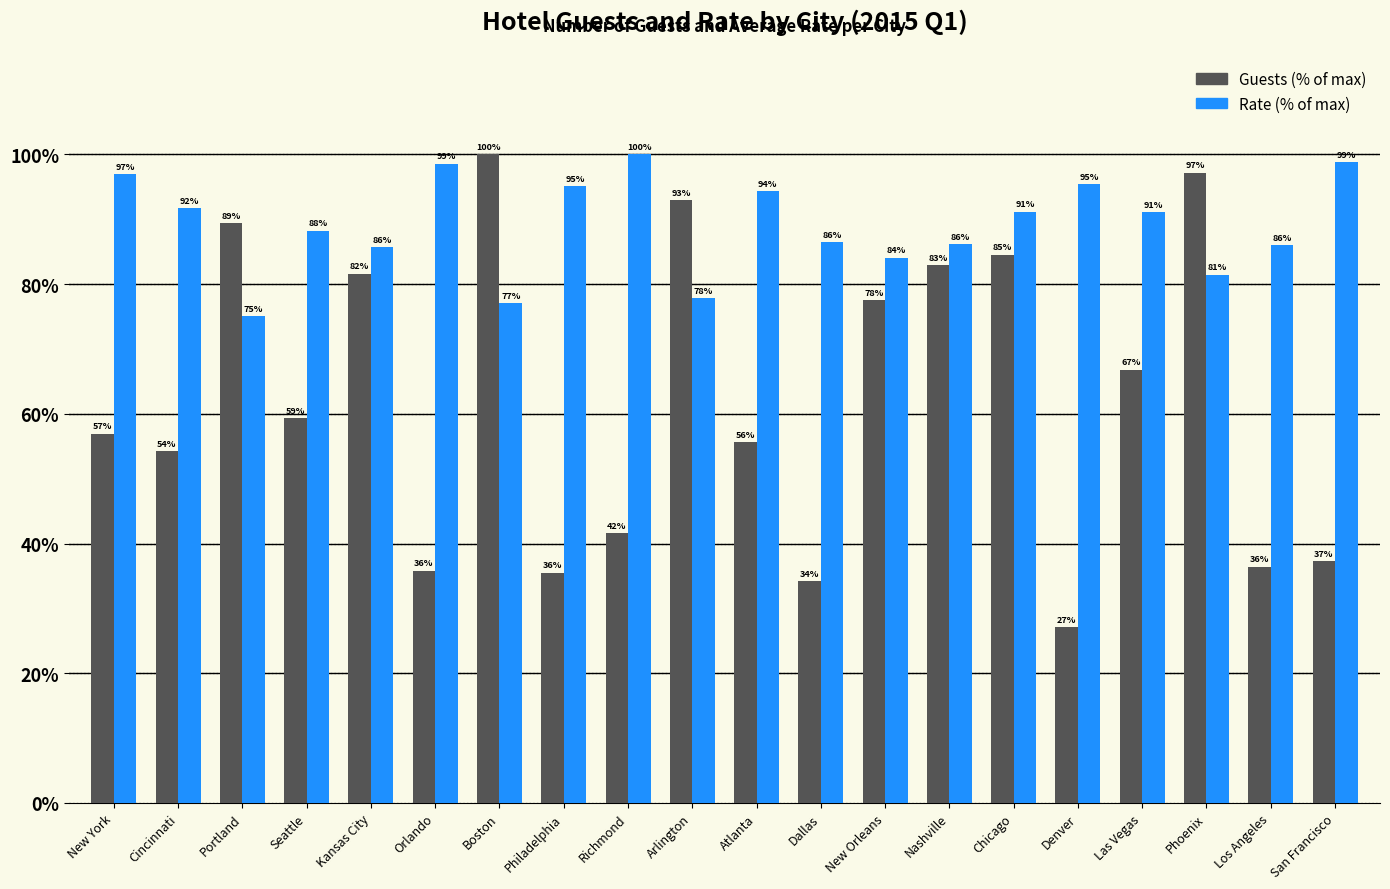

Which series has the widest spread of values?

Guests (% of max)